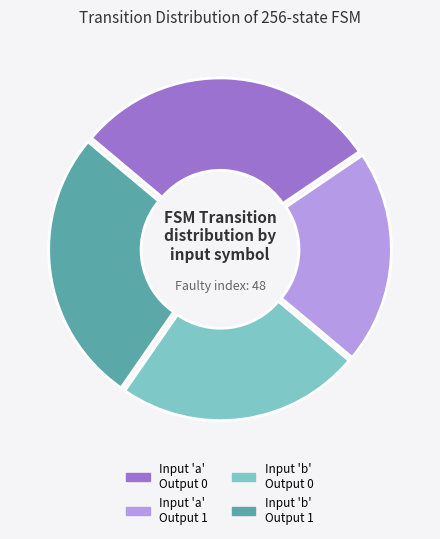

Is there a majority slice in this chart?

No